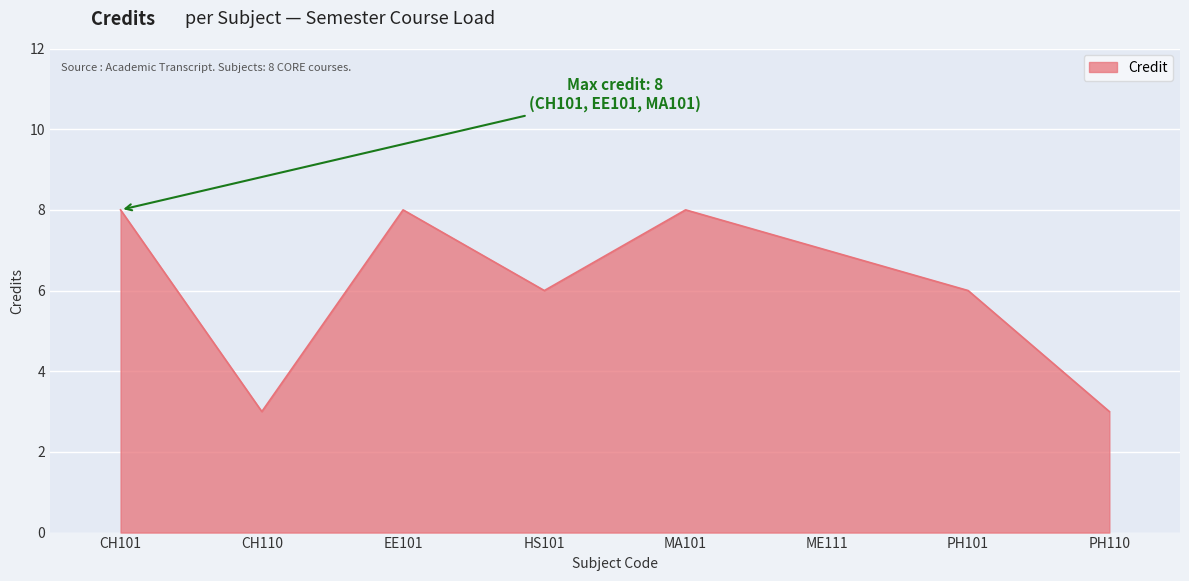

Does the chart display data point markers on the line(s)?

No